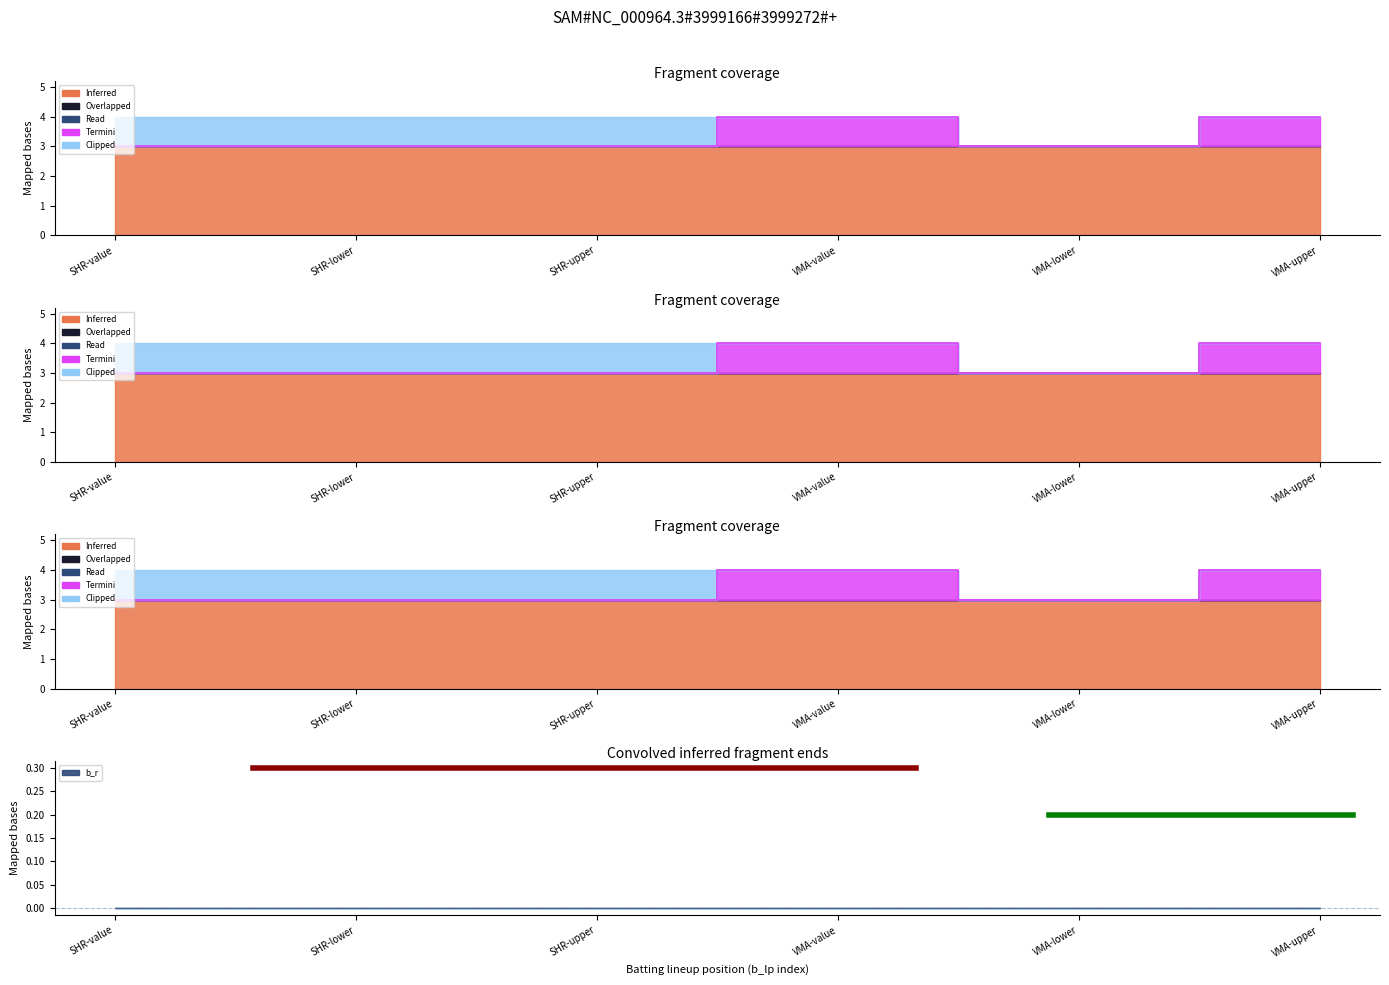

At how many categories does at least one series exceed 2?

6